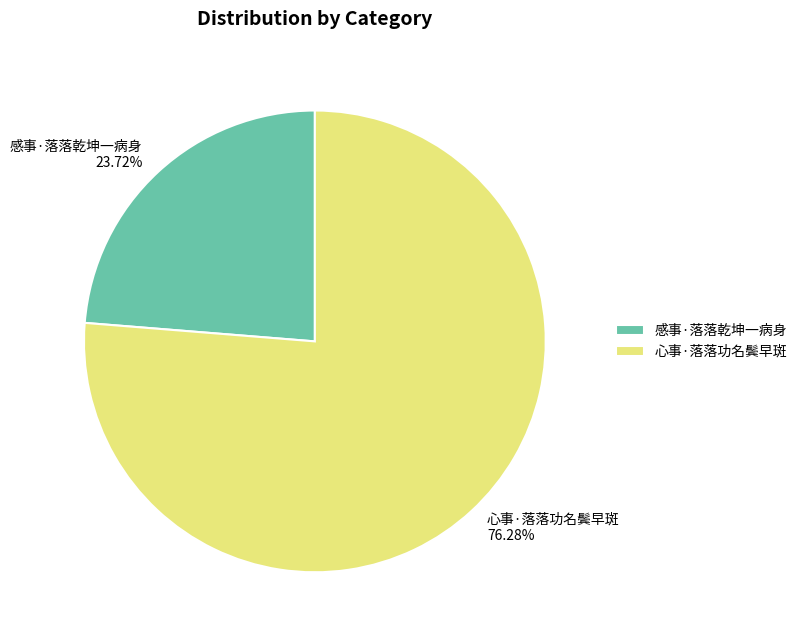

To the nearest percent, what is the difference between the largest and smallest slice percentages?

53%